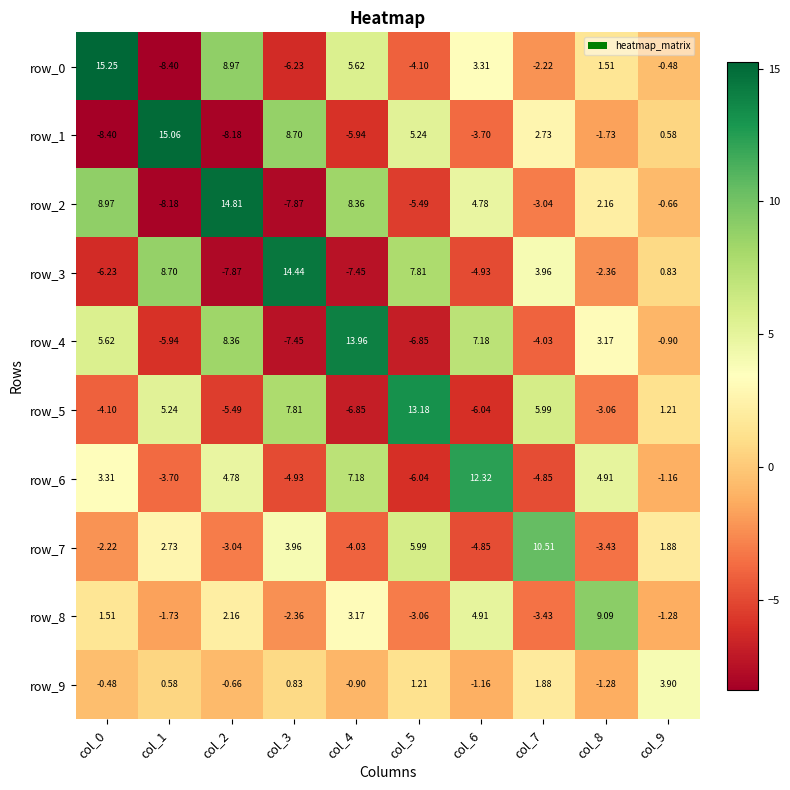

Is the value of row_4 at col_8 greater than the value of row_0 at col_8?

Yes